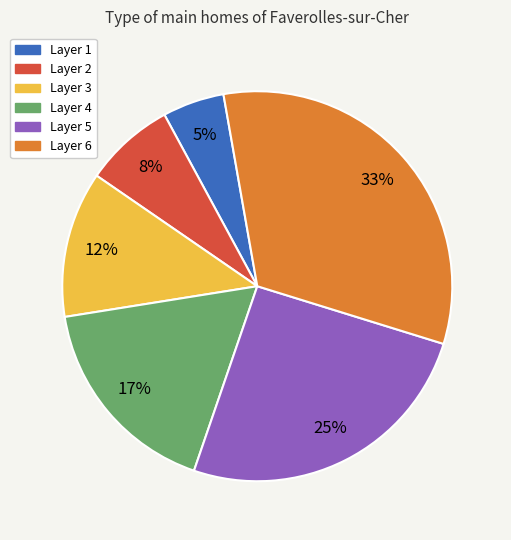

To the nearest percent, what is the average slice percentage?

17%